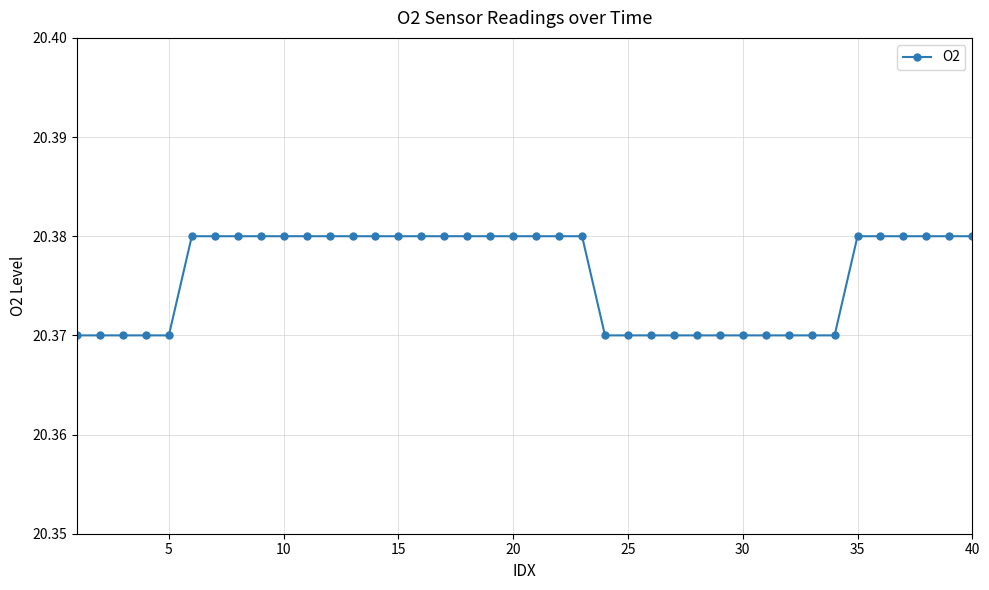

Count the number of data series in this chart.

1